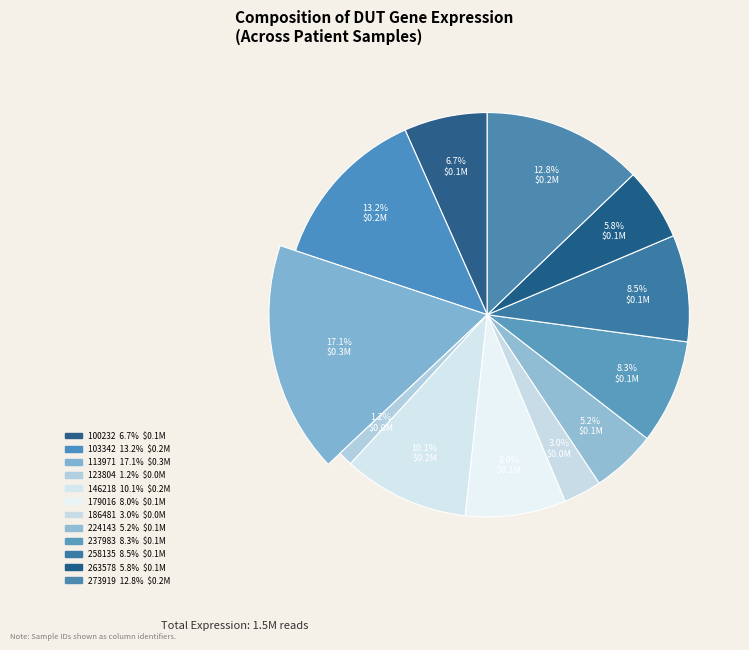

How many slices are in this pie chart?

12